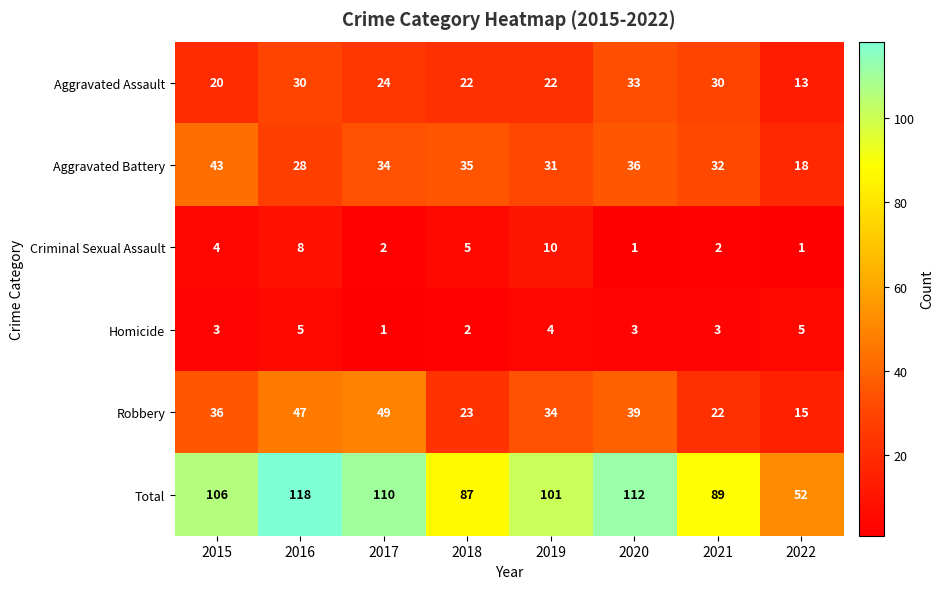

What is the maximum value shown in the chart?

118